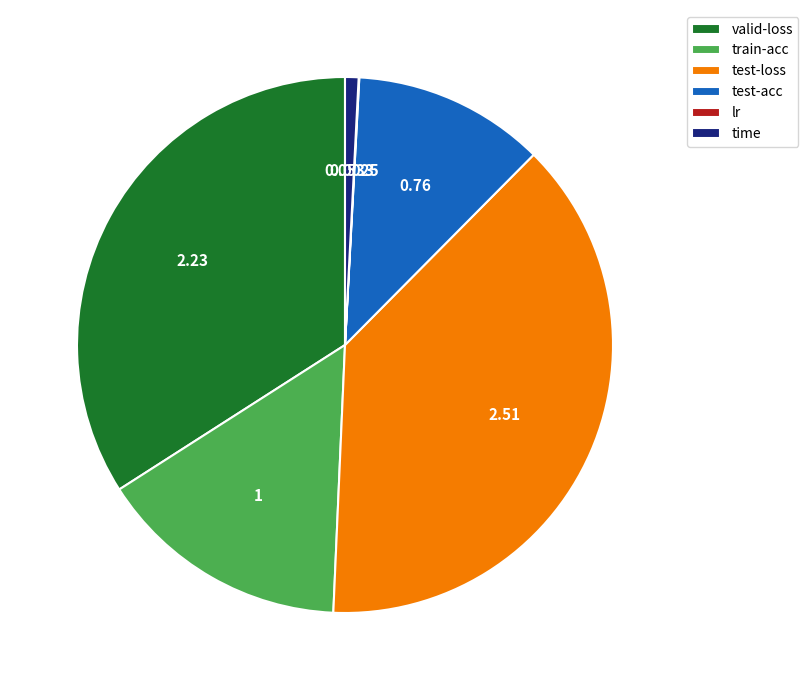

What is the largest slice in the pie chart?

test-loss